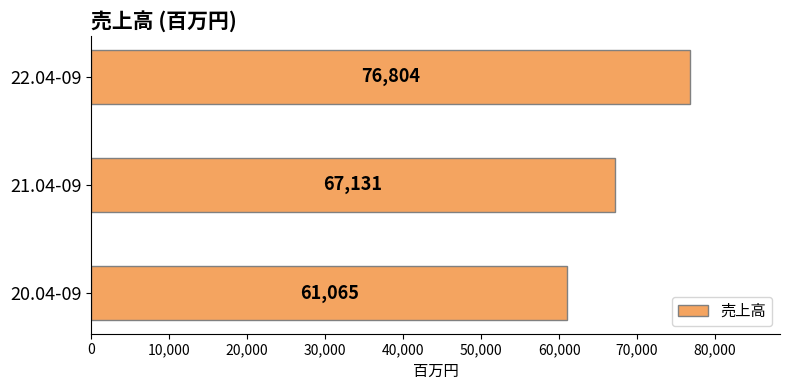

The value at 20.04-09 is 95595. True or false?

False